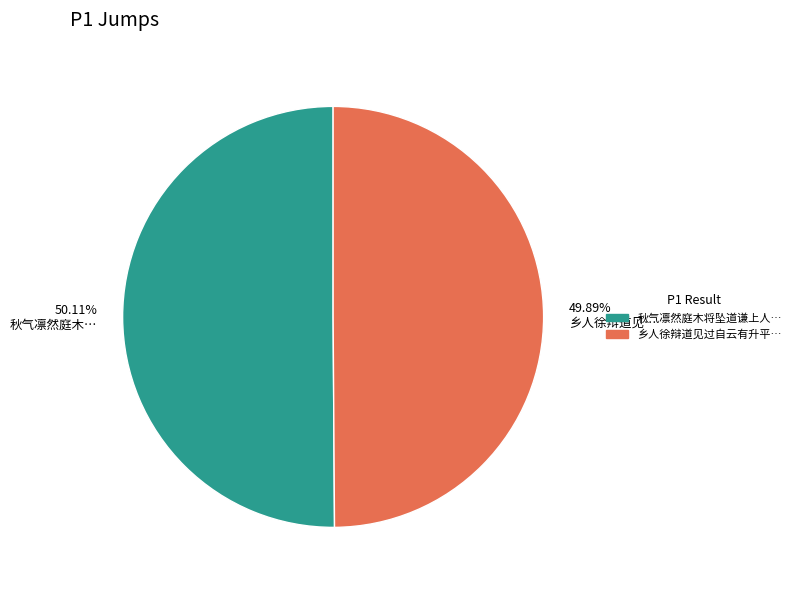

Is there any slice that represents more than half of the pie?

Yes